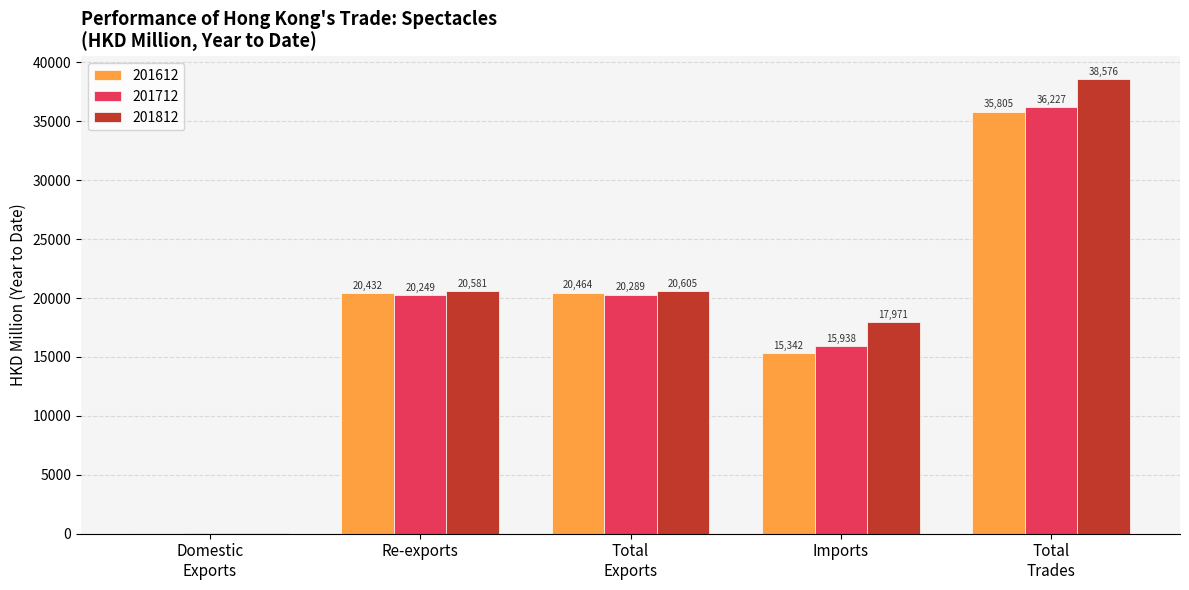

What is the sum of all 201712 values?

92743.0